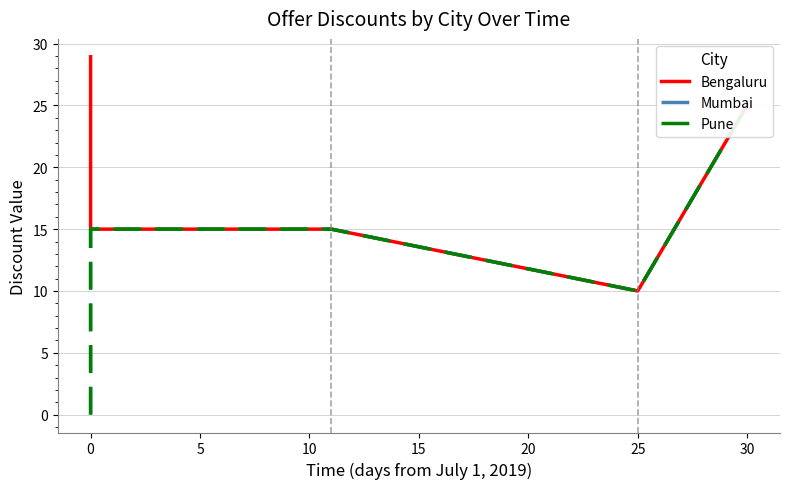

What is the difference between the maximum and minimum values in the Mumbai series?

25.0